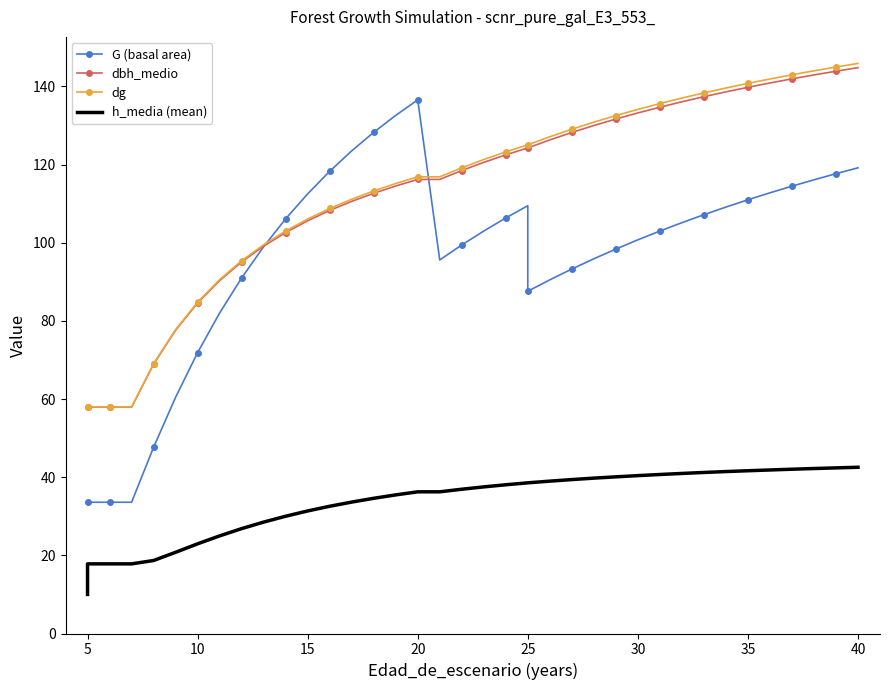

Which series has the widest spread of values?

G (basal area)